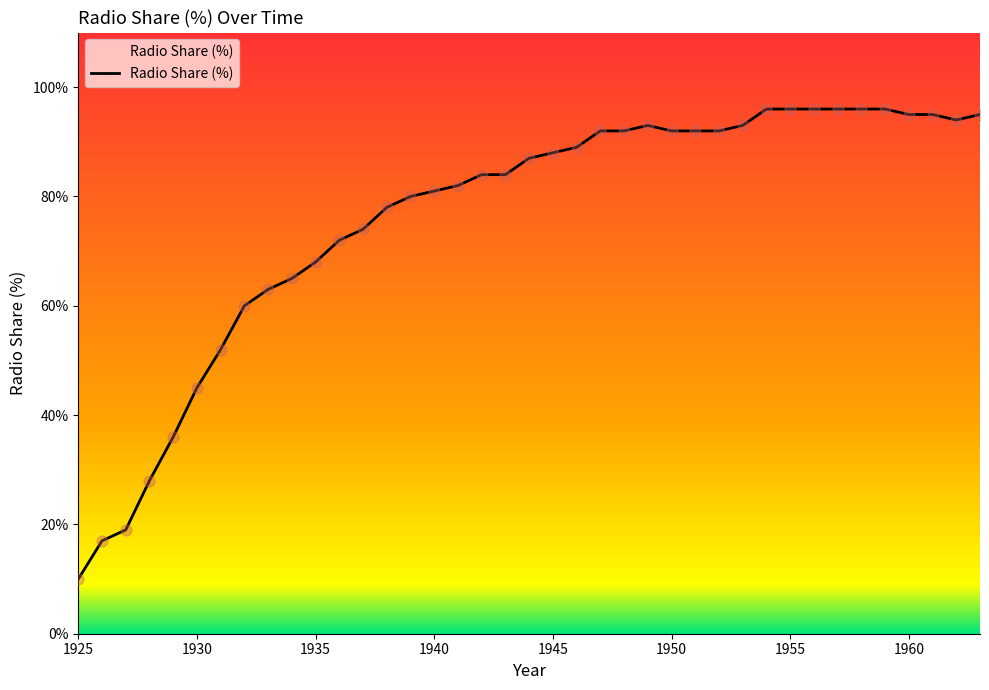

What is the difference between the maximum and minimum values?

86